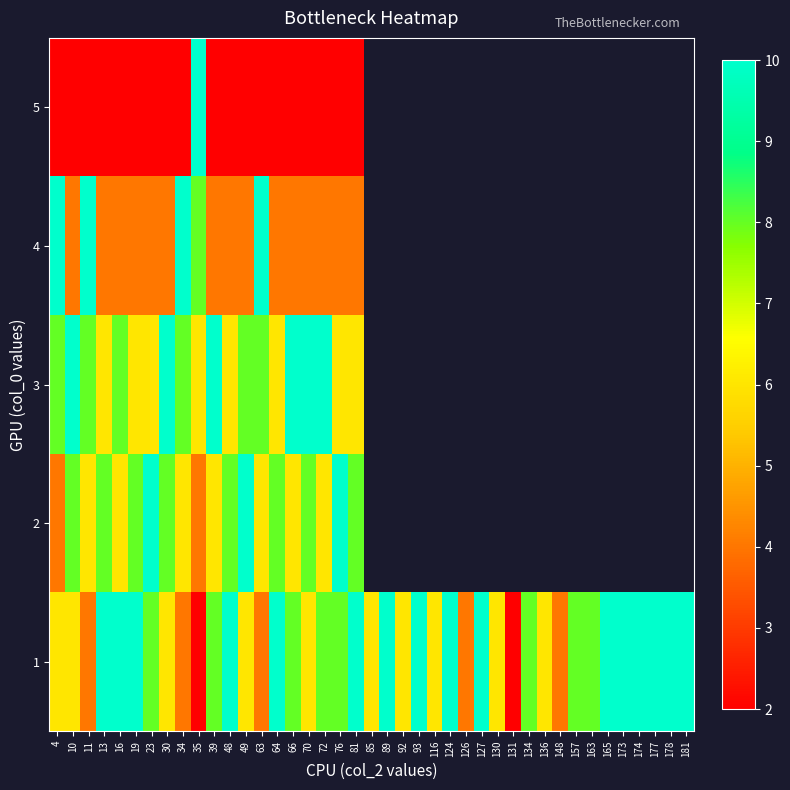

Where is 8 nearest to the value 7?

35